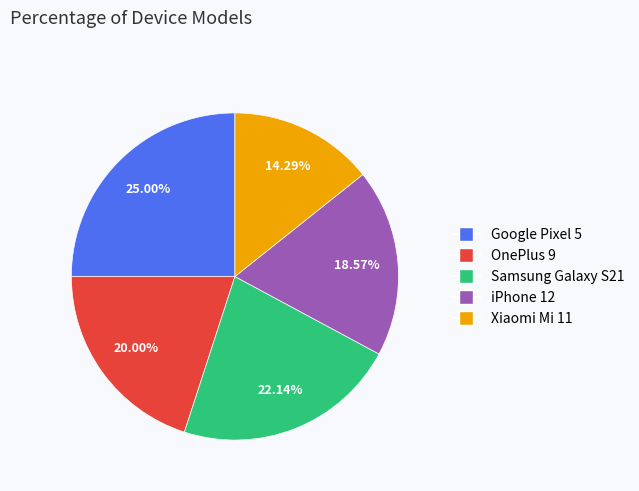

Between iPhone 12 and Google Pixel 5, which is larger?

Google Pixel 5